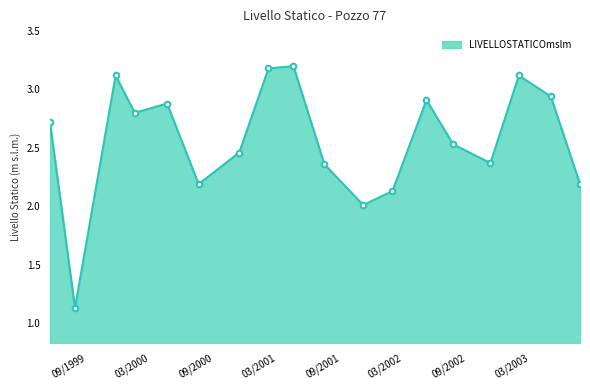

What is the maximum value shown in the chart?

3.2